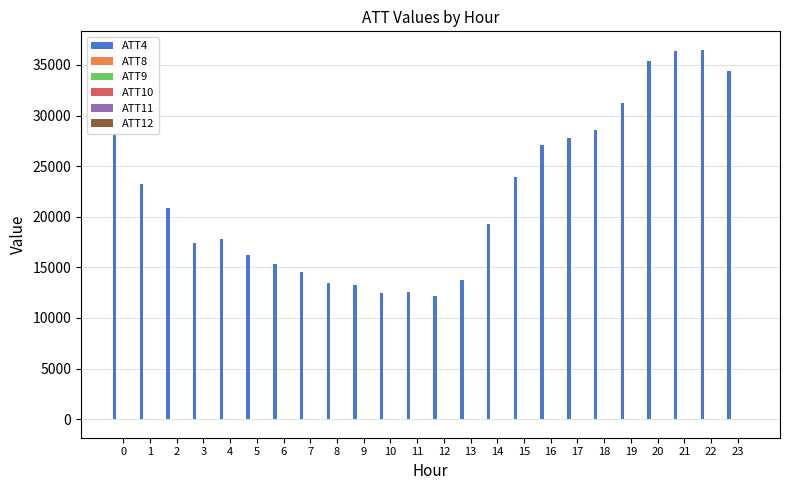

What is the greatest value displayed?

36500.0